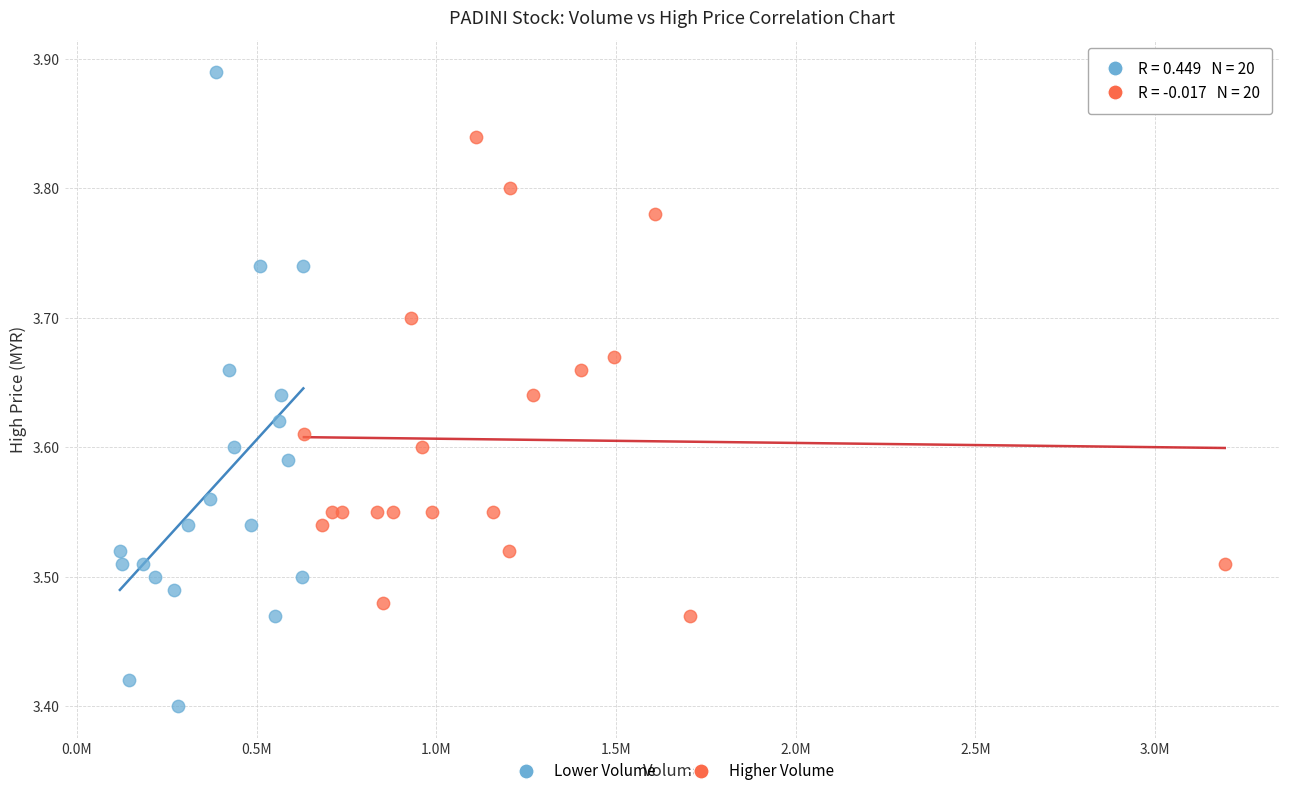

Which series has the largest Y range (max minus min)?

Lower Volume